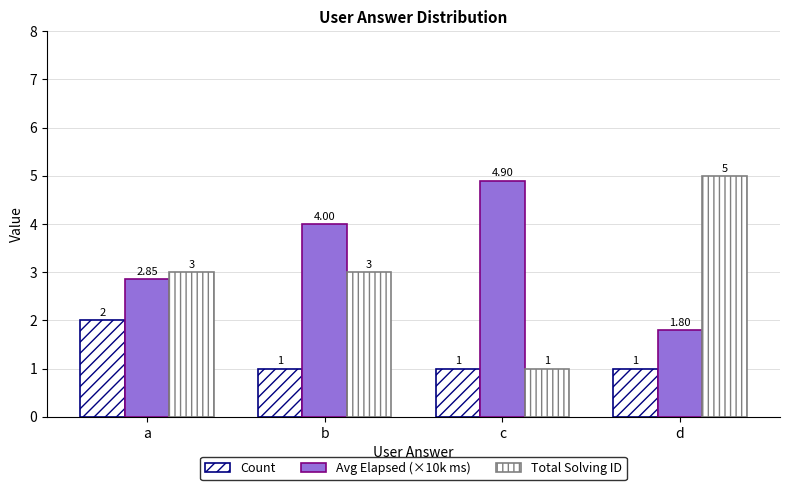

Count the Count values in the range 1 to 2.

4